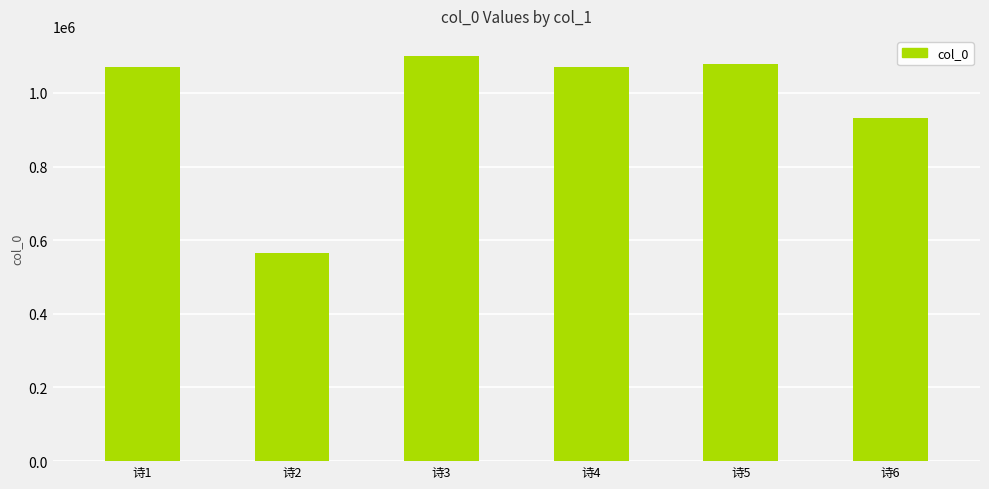

Is it true that the value at 诗6 is 579240?

False